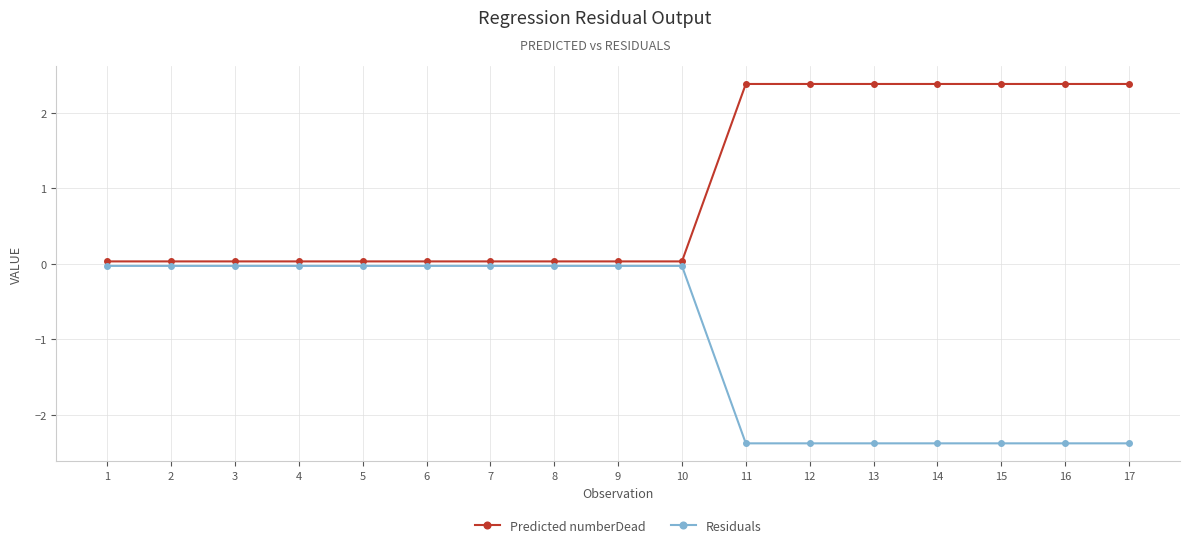

Rank the series by their maximum value, from lowest to highest.

Residuals, Predicted numberDead